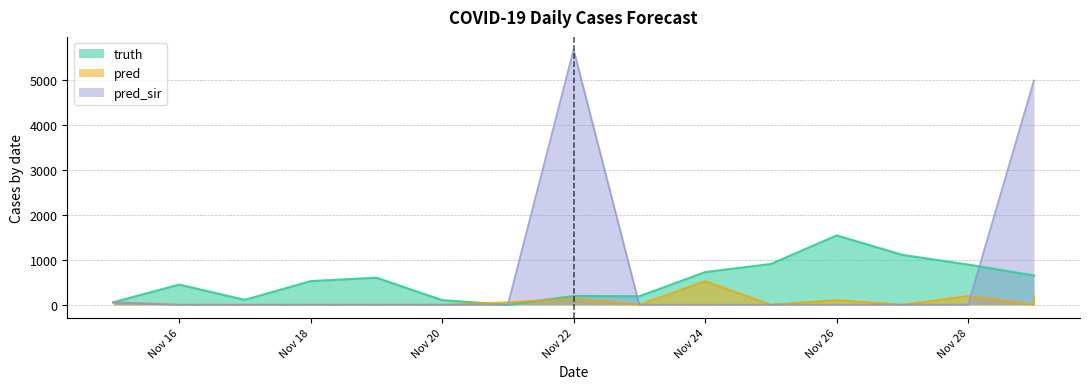

What is the highest value of the truth series?

1545.0